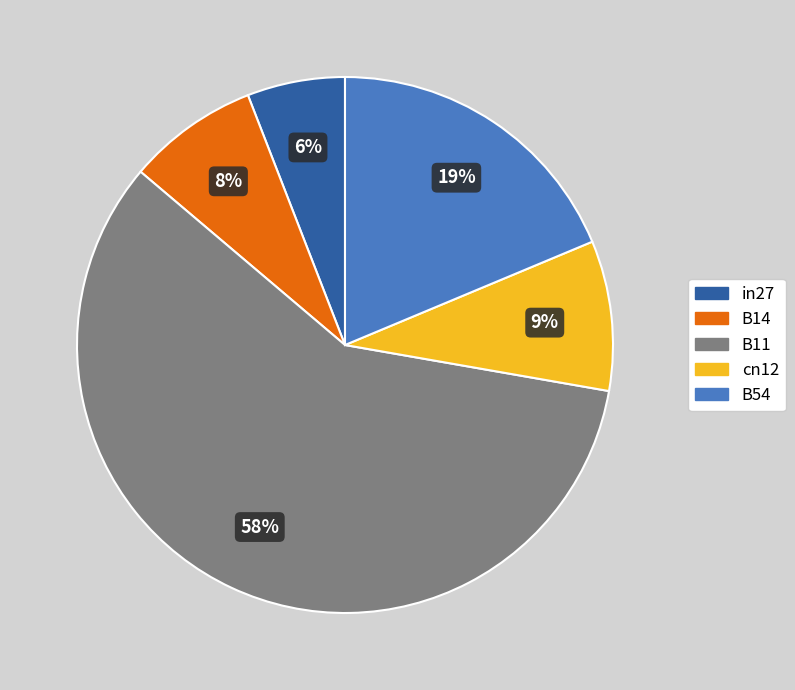

Which category has the smallest portion of the pie?

in27